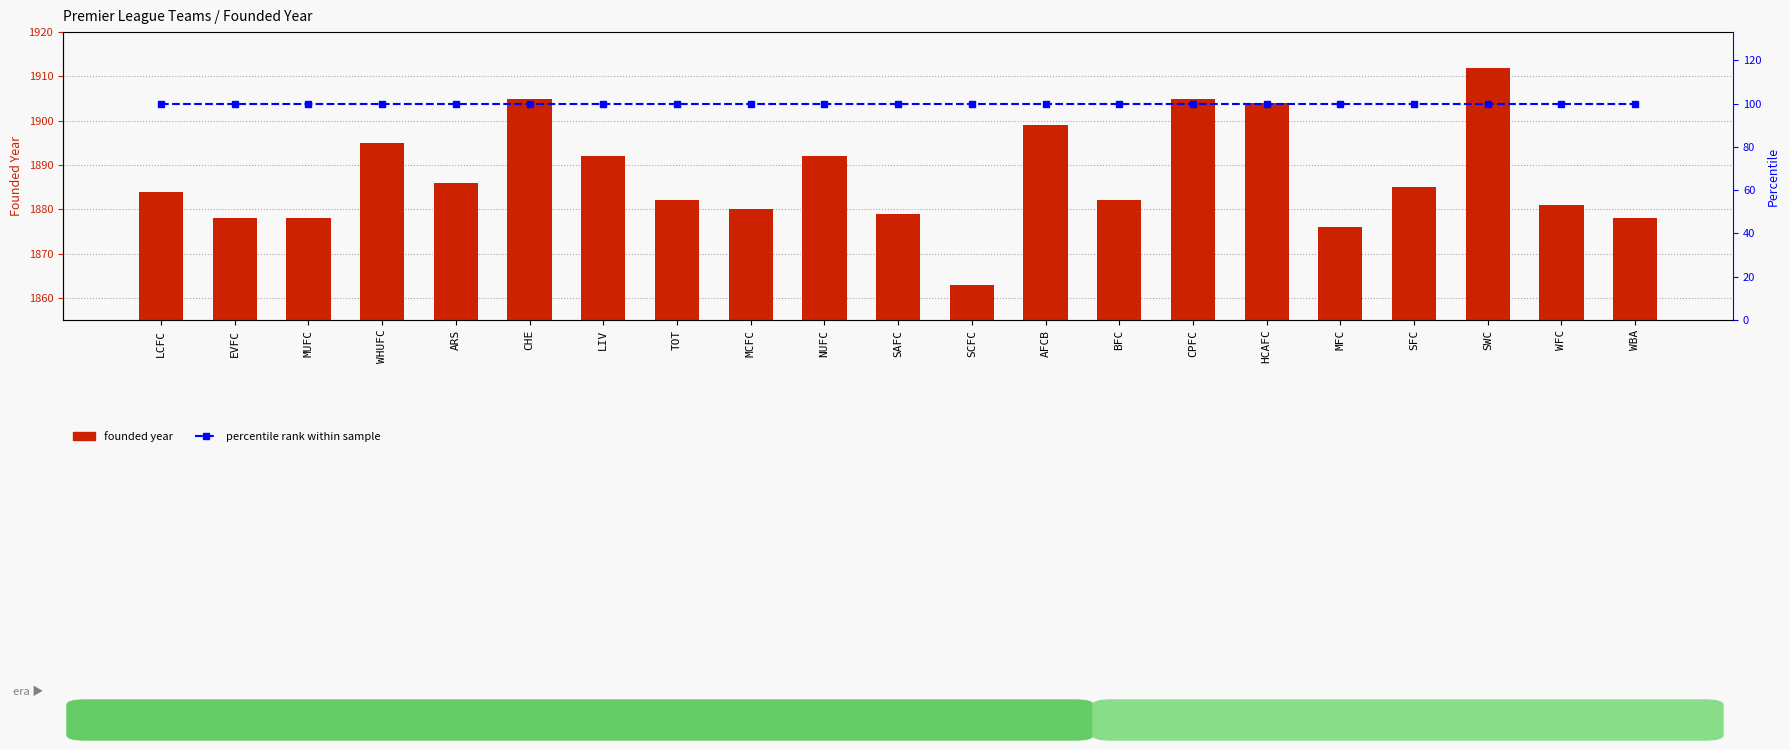

How many groups of bars are there?

21